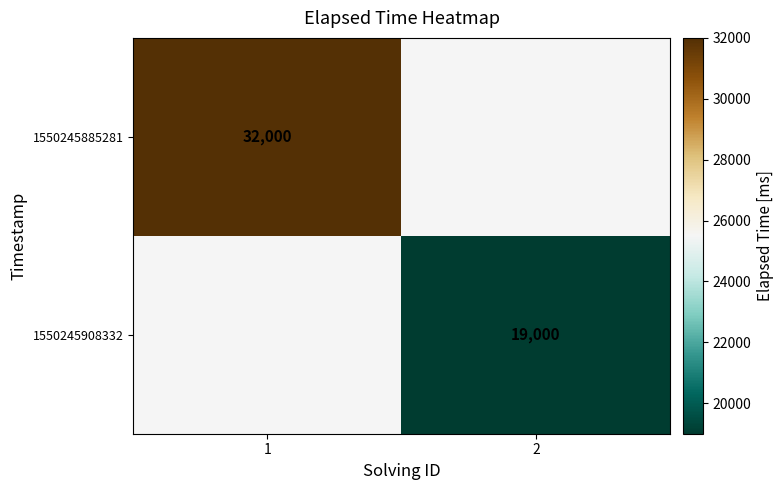

Is the value of 1550245885281 at 1 greater than the value of 1550245908332 at 2?

Yes